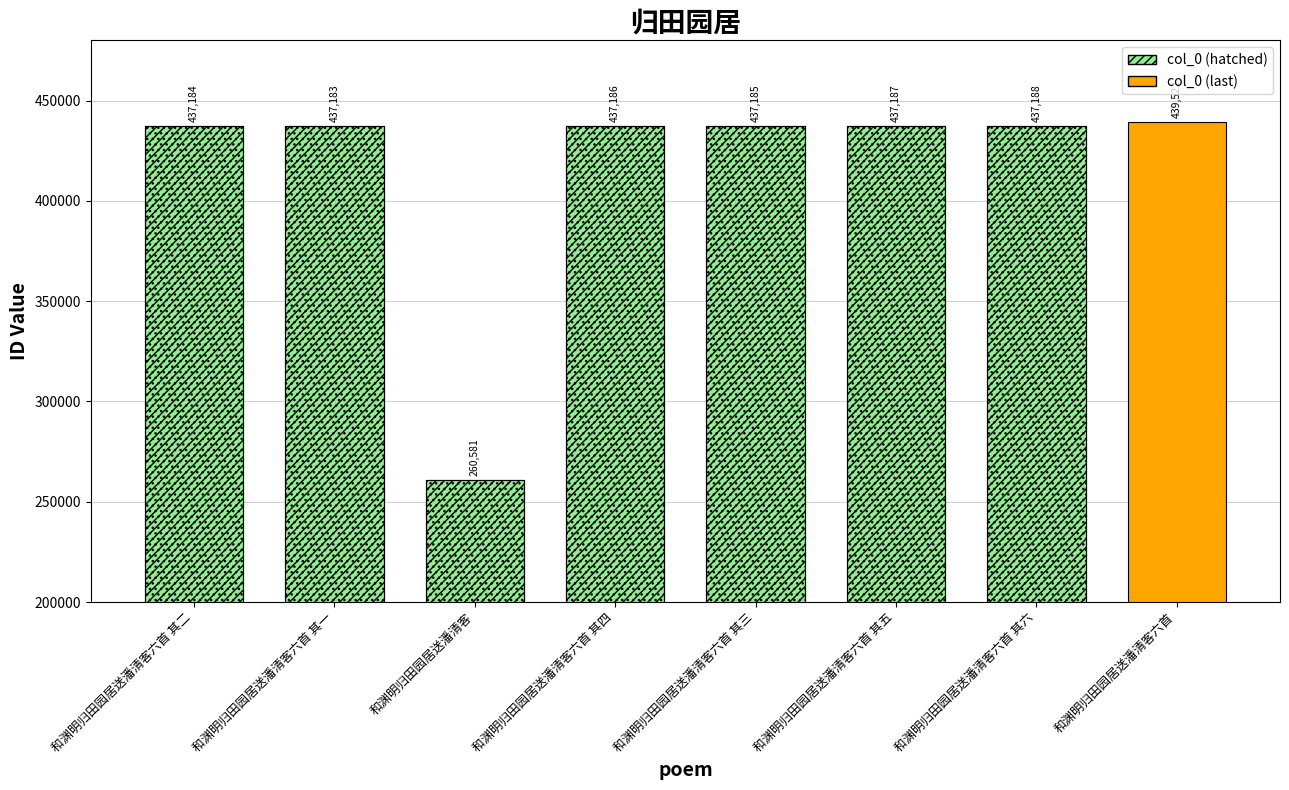

How many data points are less than 437186?

4